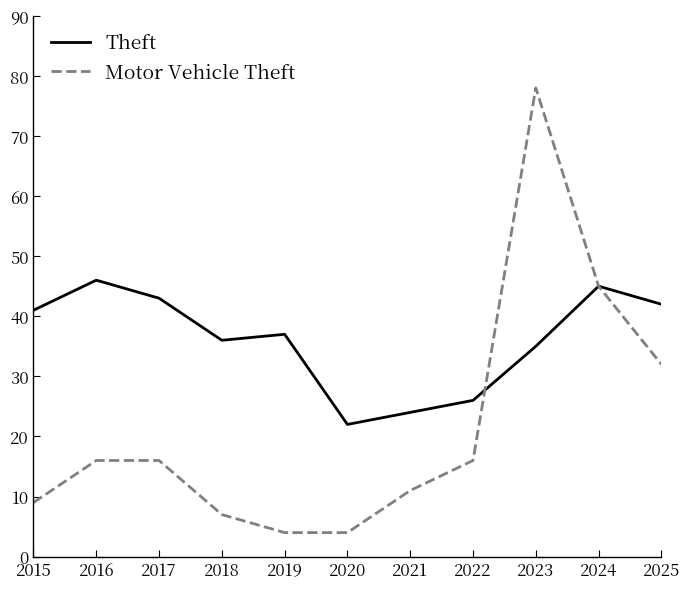

At how many categories does at least one series exceed 74?

1